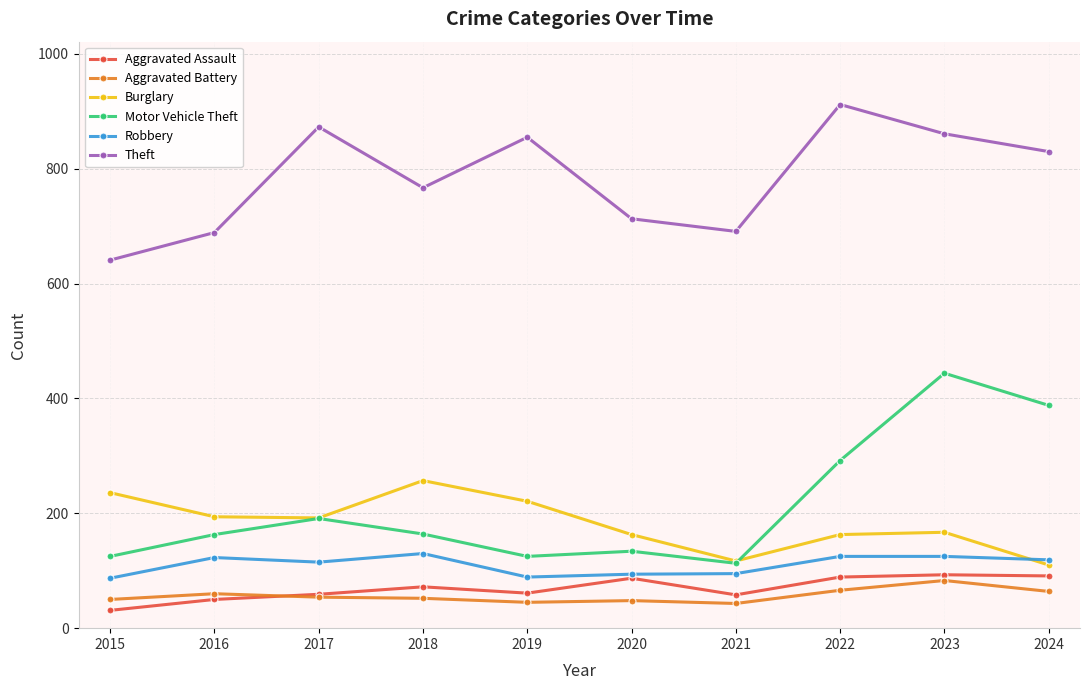

What is the difference between the Robbery values at 2023 and 2016?

2